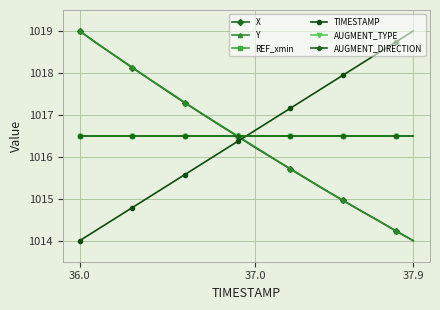

Is this an area chart (filled region under the line)?

No